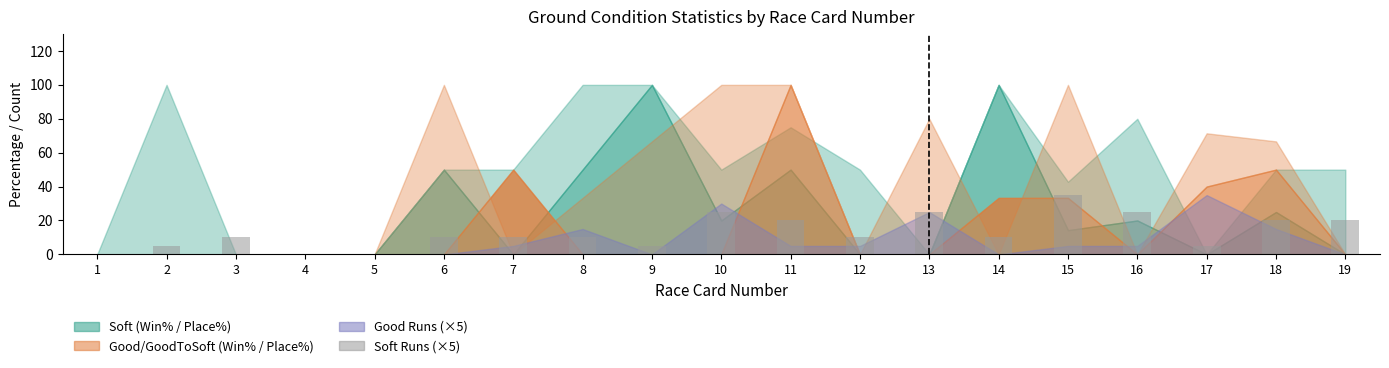

Are the bars grouped side by side (vs. stacked)?

No